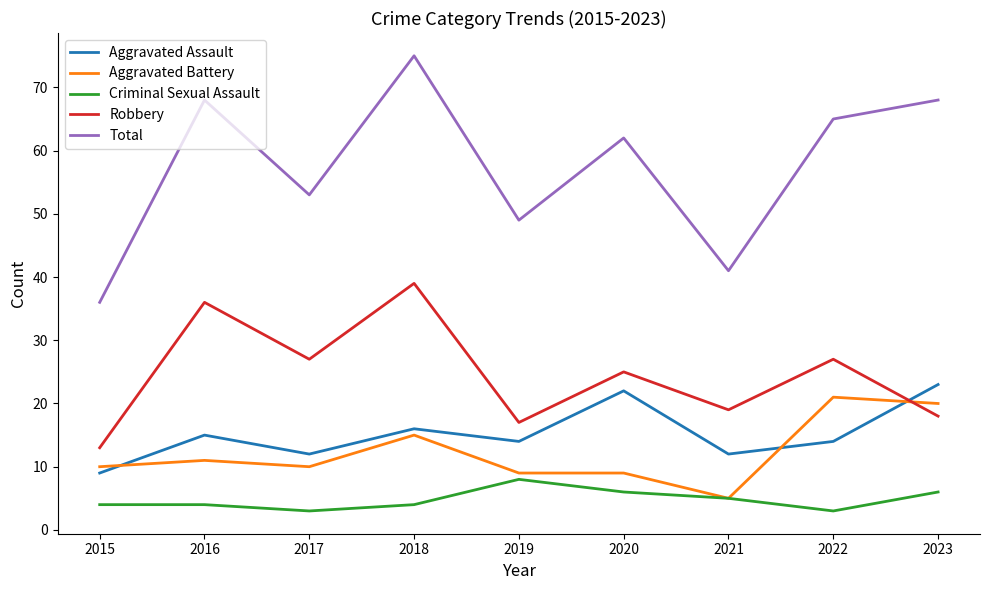

Is it true that Total equals 41 at 2021?

True